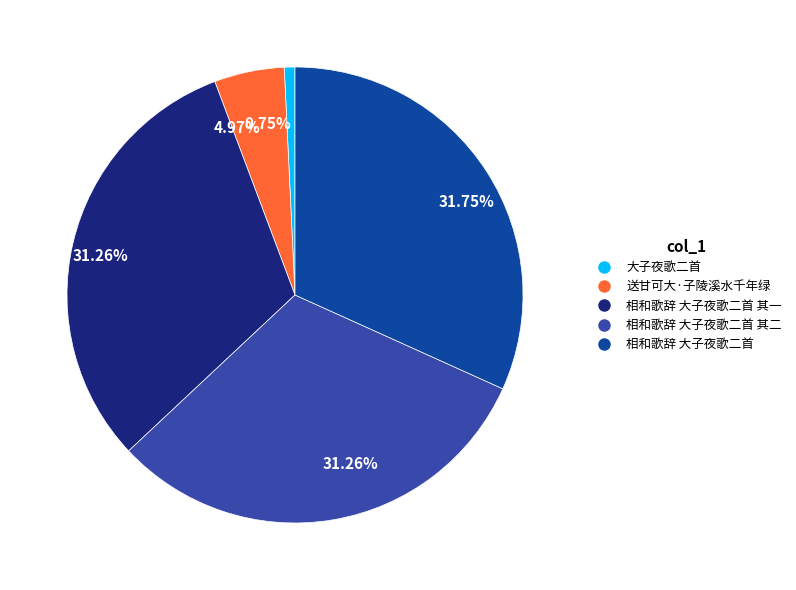

Is 相和歌辞 大子夜歌二首 其一 the majority of the pie?

No